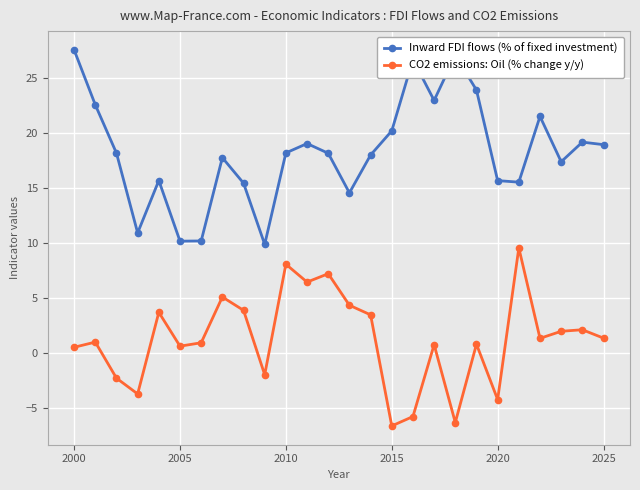

True or false: CO2 emissions: Oil (% change y/y) and Inward FDI flows (% of fixed investment) cross at least once.

False